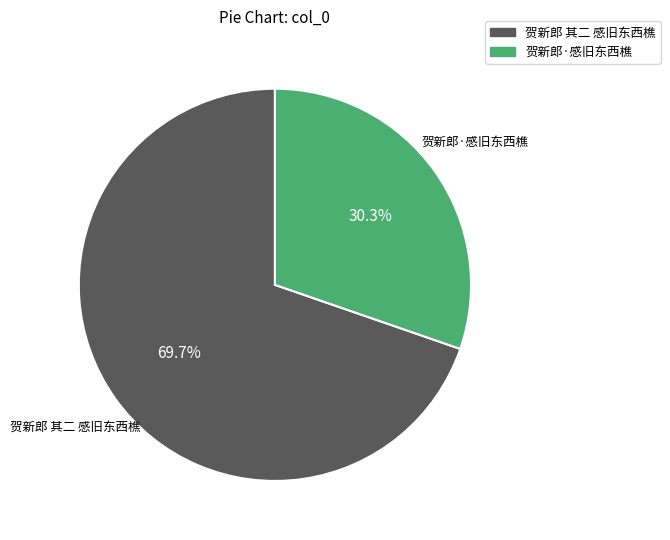

The 贺新郎·感旧东西樵 slice represents 24% of the pie. True or false?

False